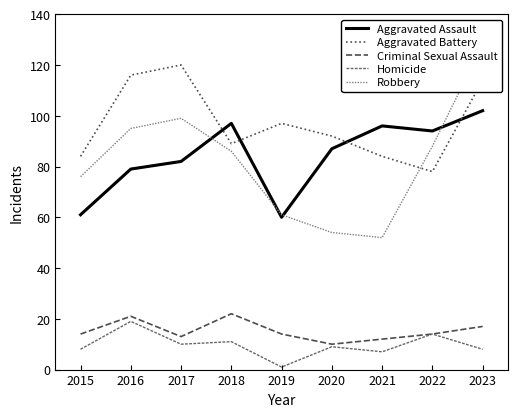

What is the value of the Robbery point at the 1st from the left?

76